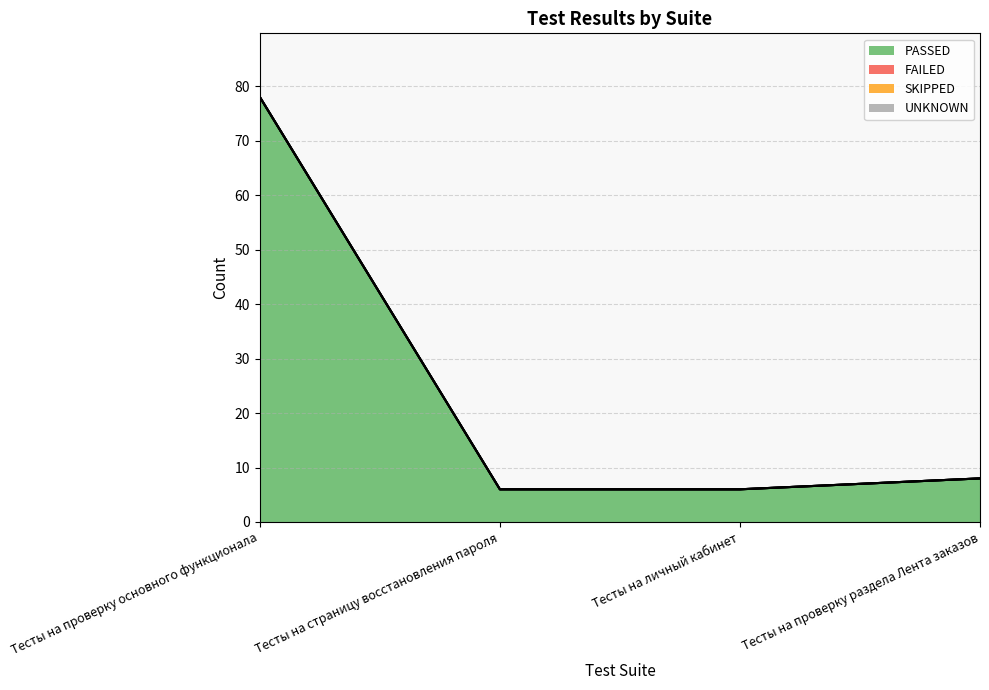

The value of SKIPPED at Тесты на страницу восстановления пароля is 0. True or false?

True